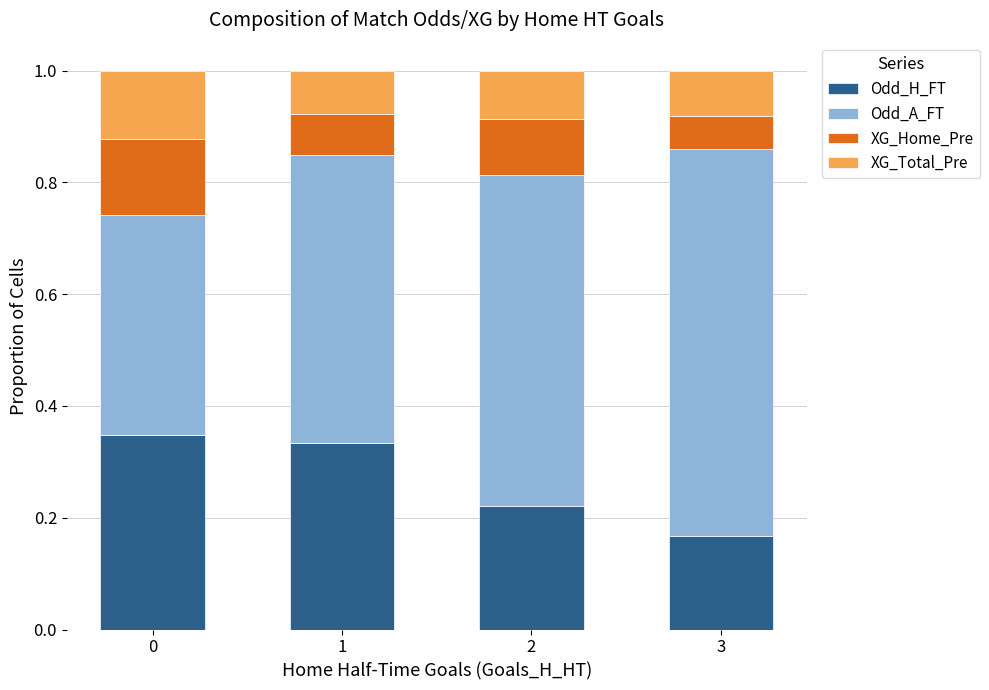

How many series are shown in this chart?

4